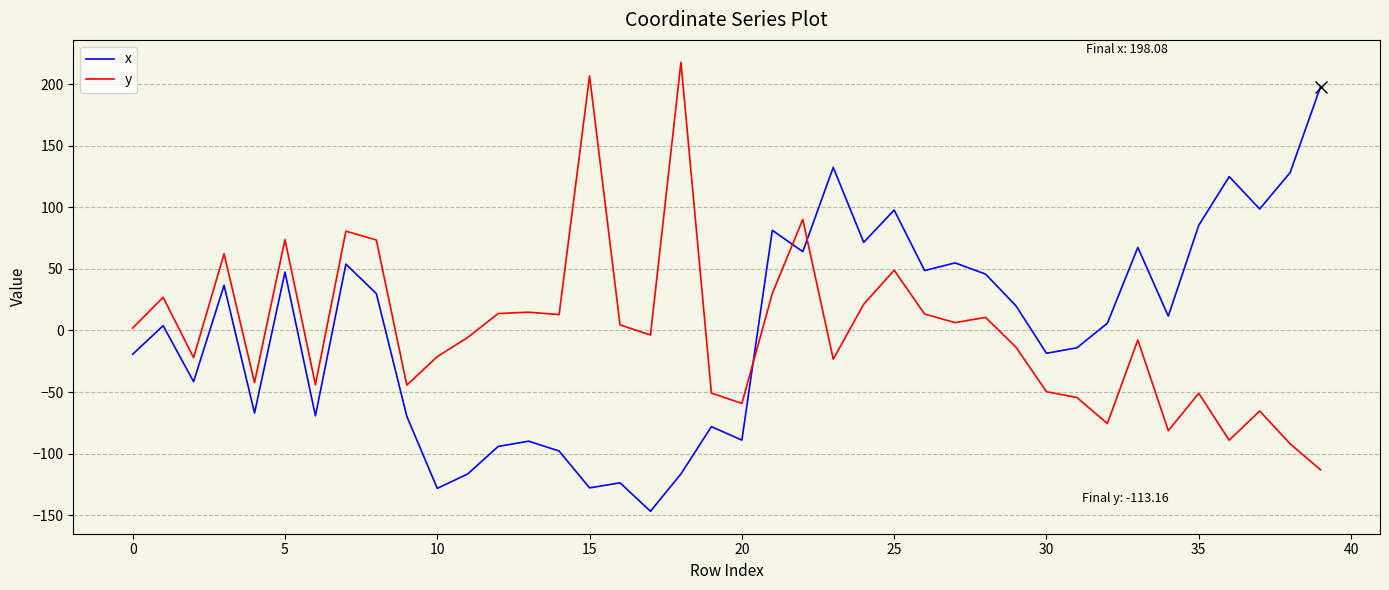

What is the smallest value displayed?

-146.8